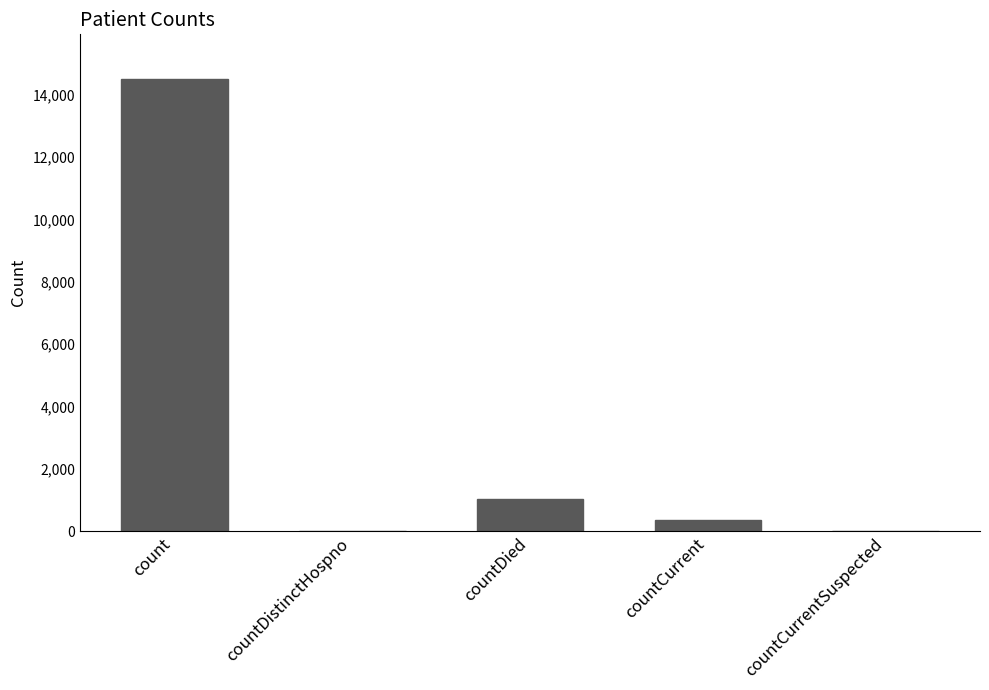

What is the difference between the values at countCurrent and countDistinctHospno?

345